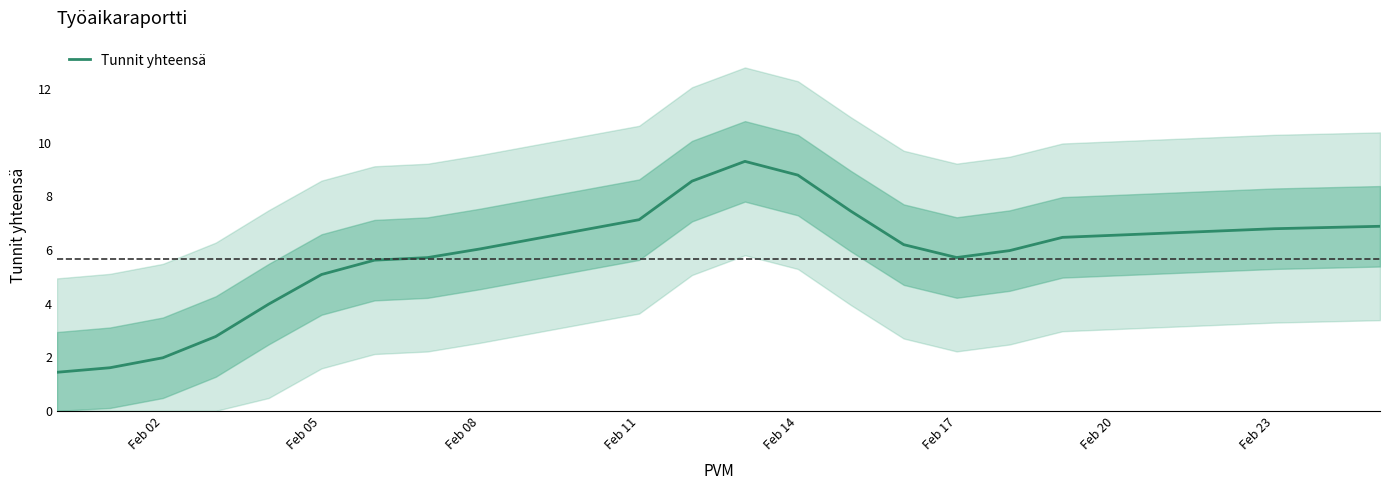

True or false: Tunnit yhteensä has a value of 2.0 at Feb 02.

True